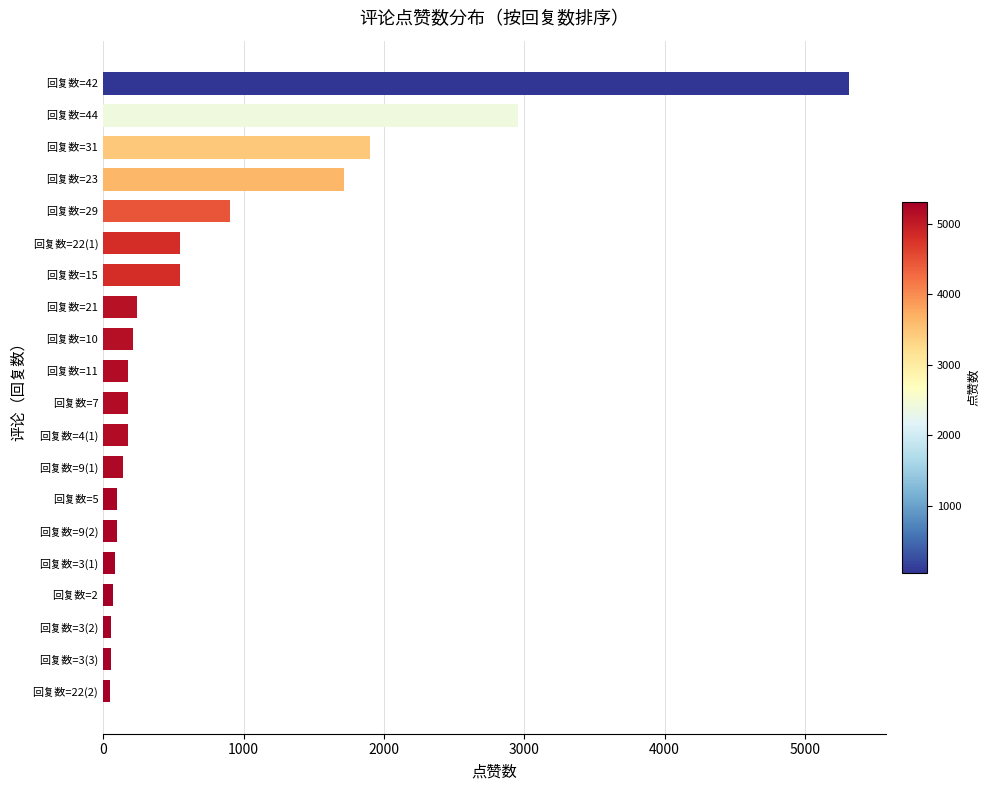

Approximately how many times larger is the value at 回复数=15 compared to 回复数=10?

2.5